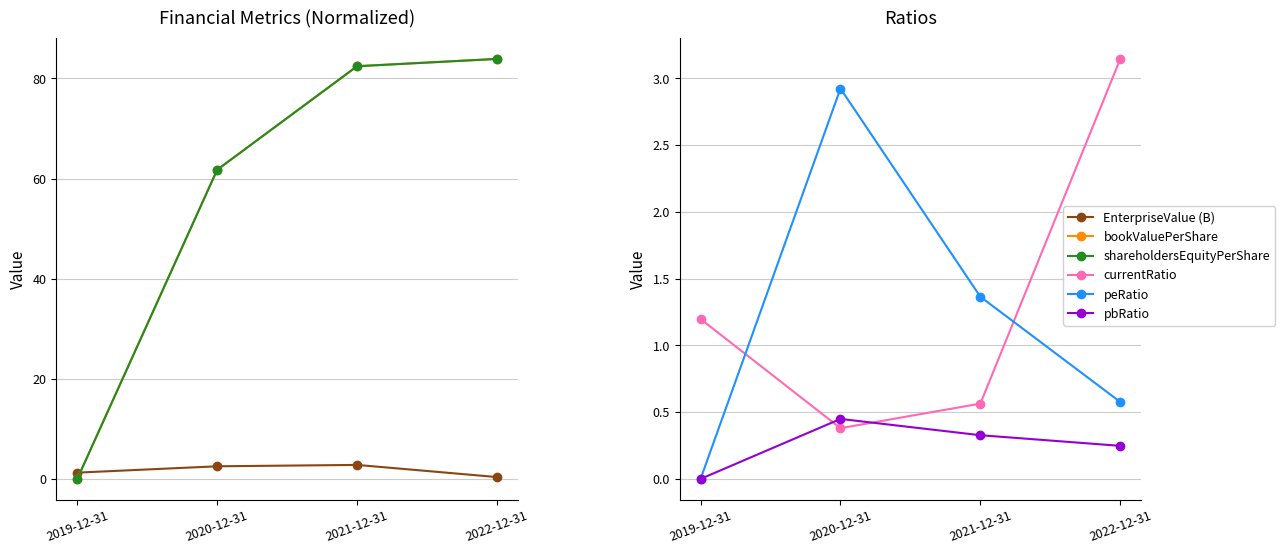

Rank the series at 2022-12-31 from lowest to highest value.

pbRatio, EnterpriseValue (B), peRatio, currentRatio, bookValuePerShare, shareholdersEquityPerShare